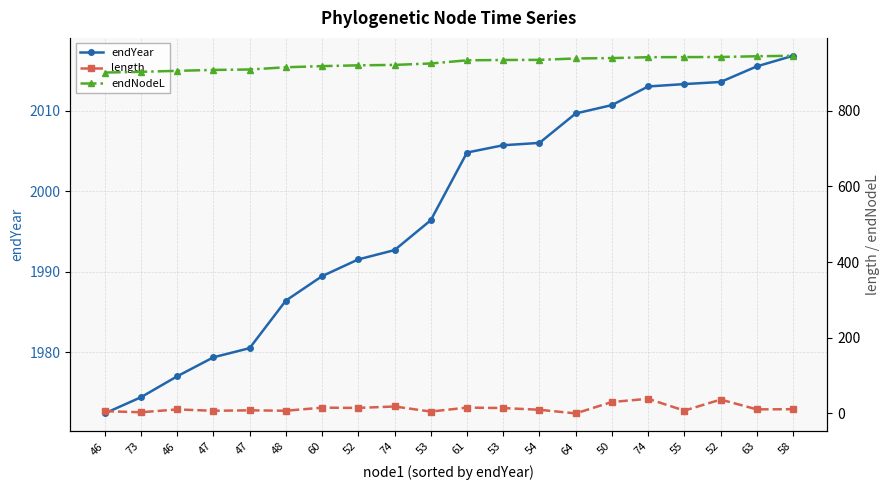

Reading left to right, what are all the values shown in this chart?

endYear: 46=1972.4	73=1974.4	46=1977.0	47=1979.4	47=1980.5	48=1986.4	60=1989.4	52=1991.5	74=1992.7	53=1996.4	61=2004.8	53=2005.7	54=2006.0	64=2009.6	50=2010.7	74=2013.0	55=2013.3	52=2013.6	63=2015.5	58=2016.8
length: 46=5.9	73=3.0	46=10.5	47=7.0	47=8.1	48=7.0	60=15.2	52=14.5	74=18.3	53=4.9	61=15.4	53=14.2	54=9.6	64=0.0	50=30.2	74=38.6	55=7.3	52=36.6	63=10.7	58=11.1
endNodeL: 46=901.0	73=903.0	46=905.6	47=908.0	47=909.1	48=915.0	60=918.0	52=920.1	74=921.3	53=925.0	61=933.4	53=934.3	54=934.6	64=938.3	50=939.3	74=941.6	55=941.9	52=942.2	63=944.1	58=945.4